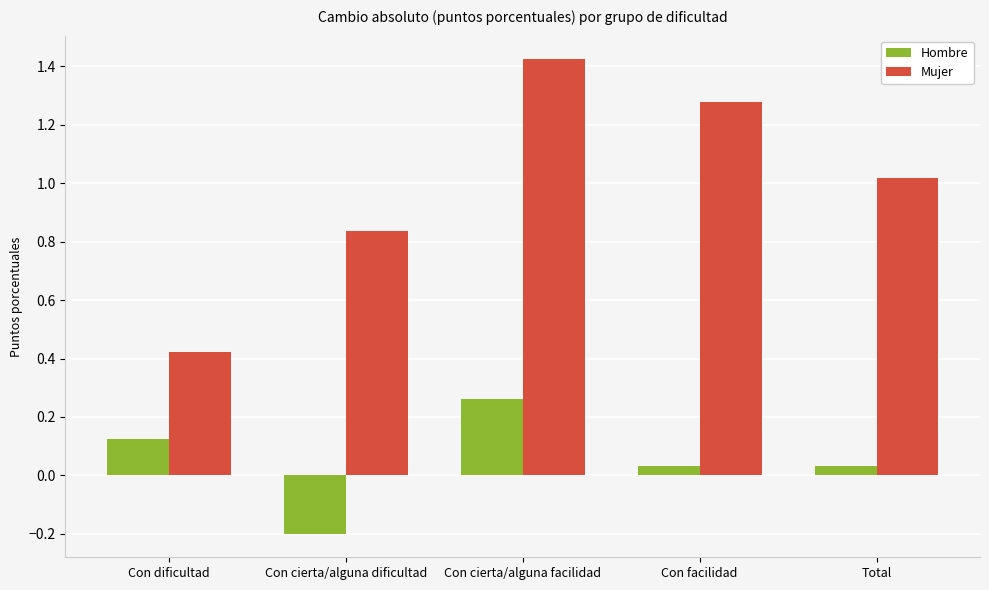

At which category does the chart reach its peak across all series?

Con cierta/alguna facilidad